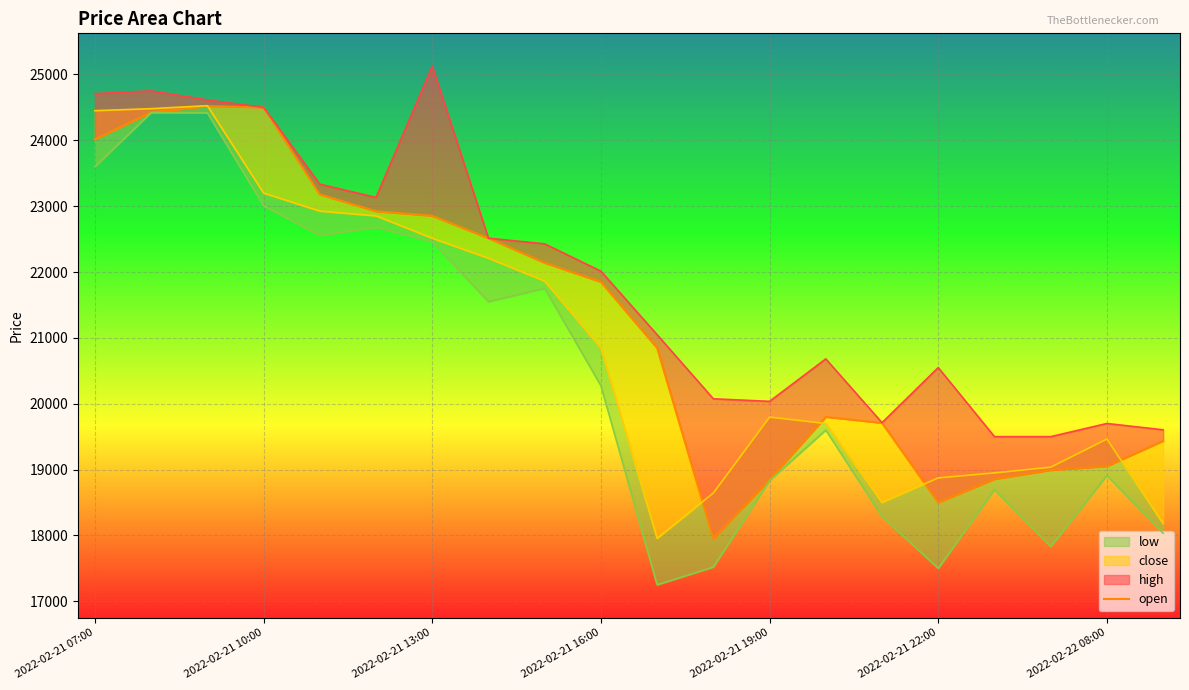

What is the value of the 2nd point from the left?

24425